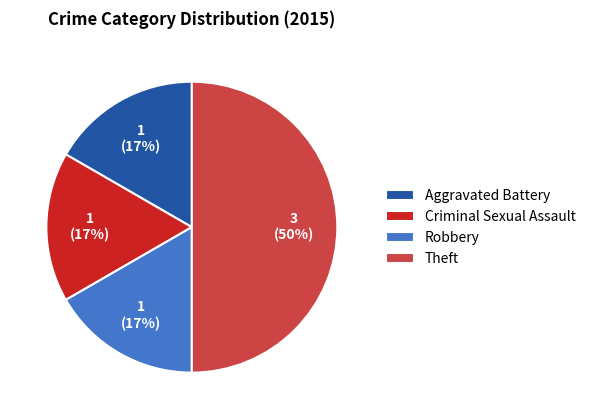

Which has a higher value, Robbery or Theft?

Theft